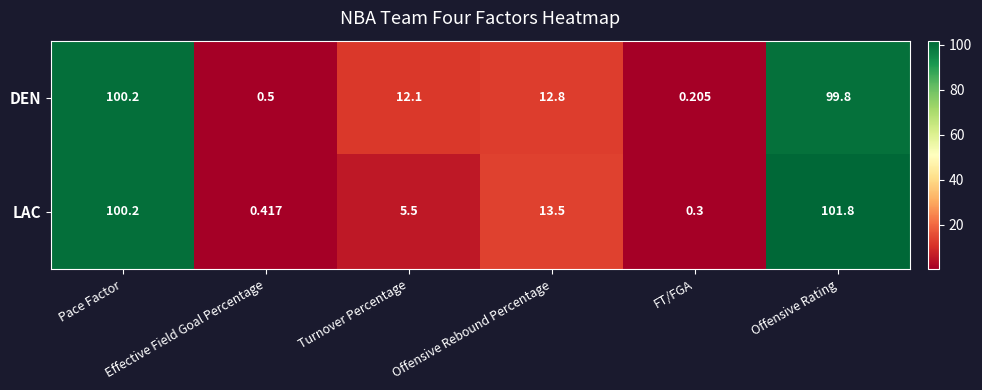

Which series has the widest spread of values?

LAC